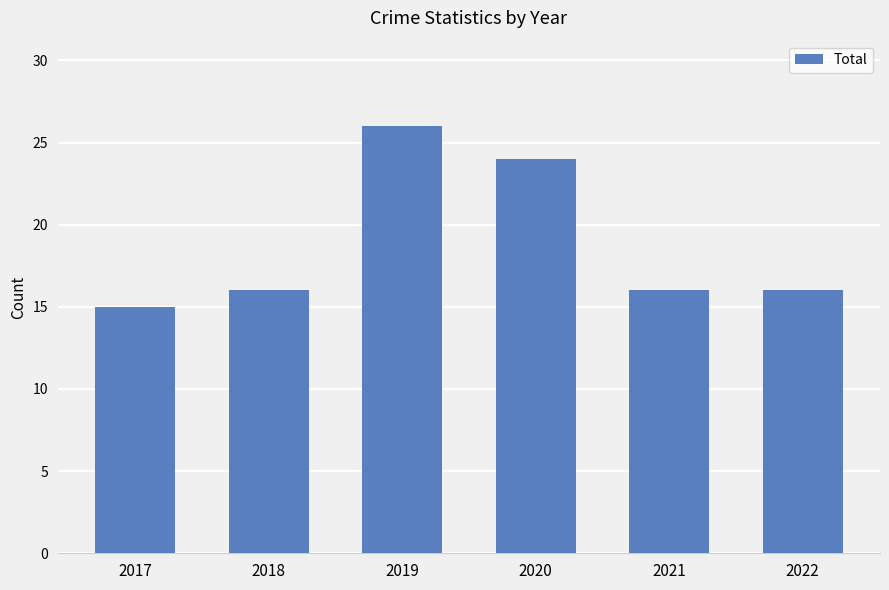

What is the value of the 1st bar from the left?

15